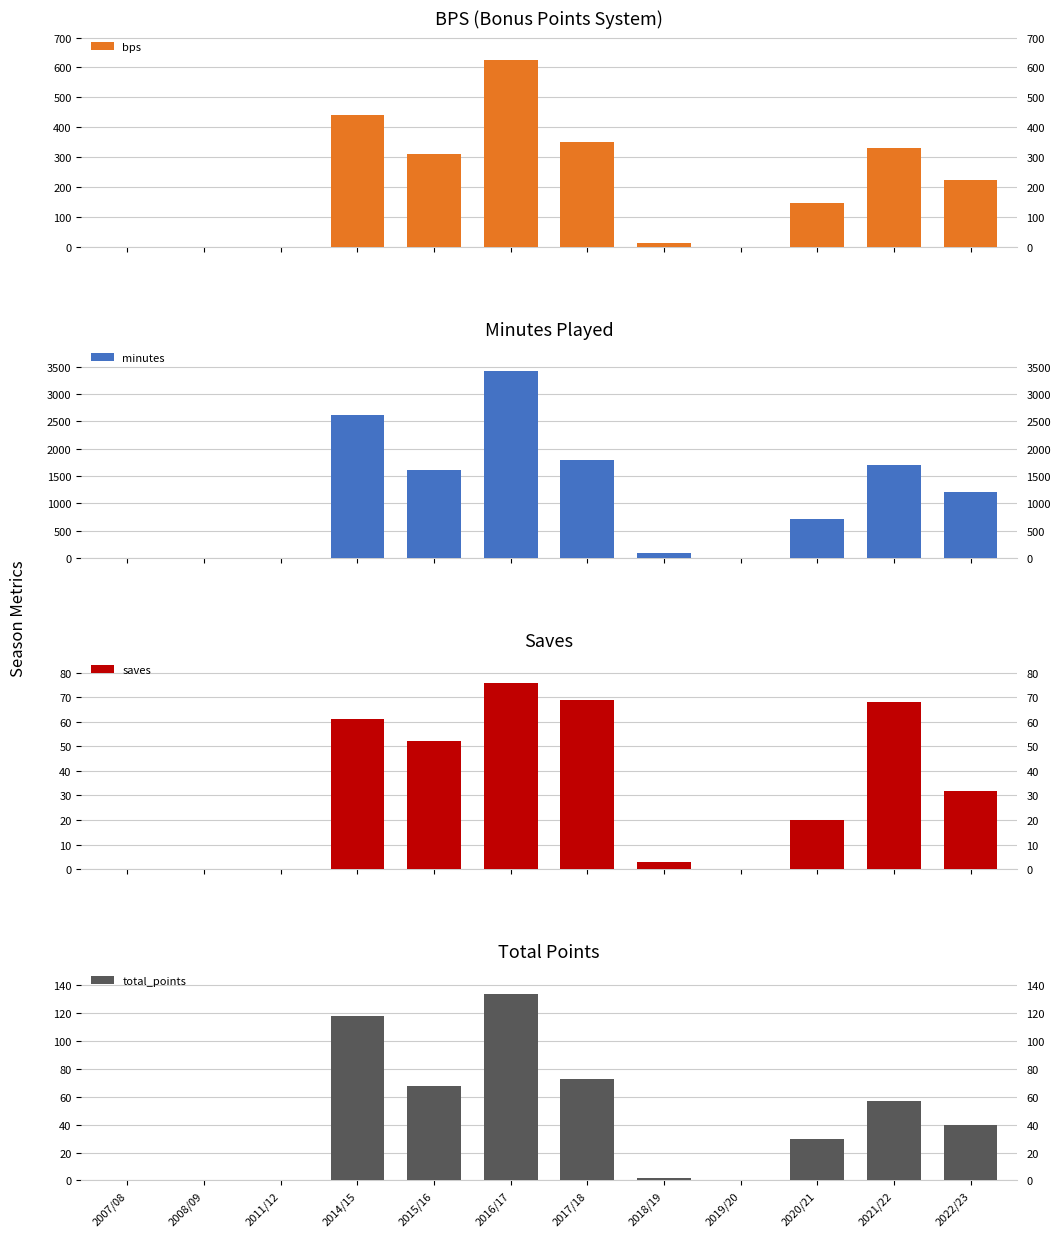

What is the average value of the minutes series?

1100